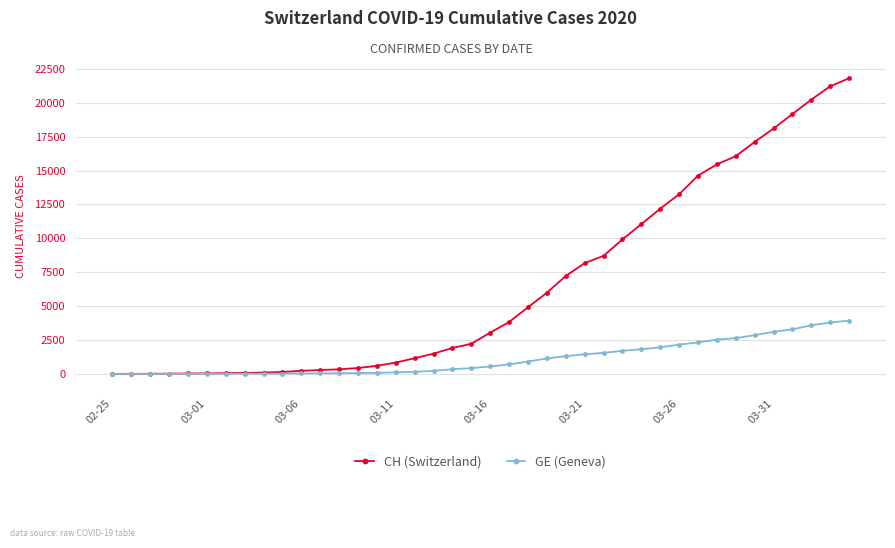

List the series in order of their peak value, highest first.

CH (Switzerland), GE (Geneva)